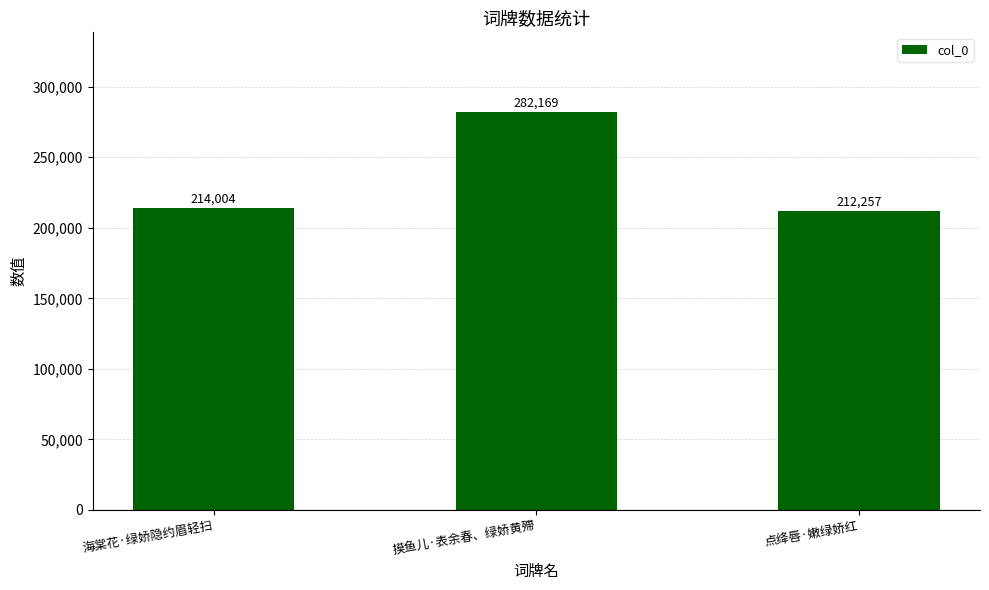

Reading right to left, extract all data points from this chart.

212257	282169	214004